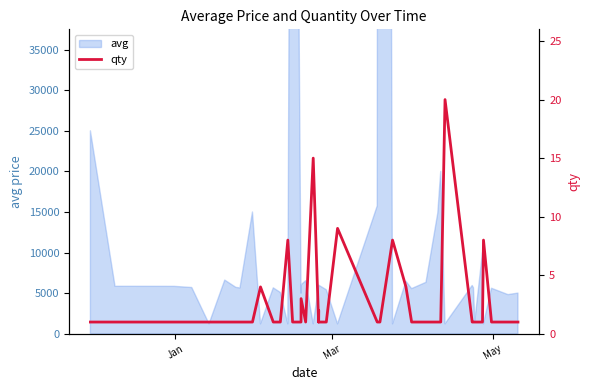

How many interior local peaks (higher than both neighbors) does the data have?

9